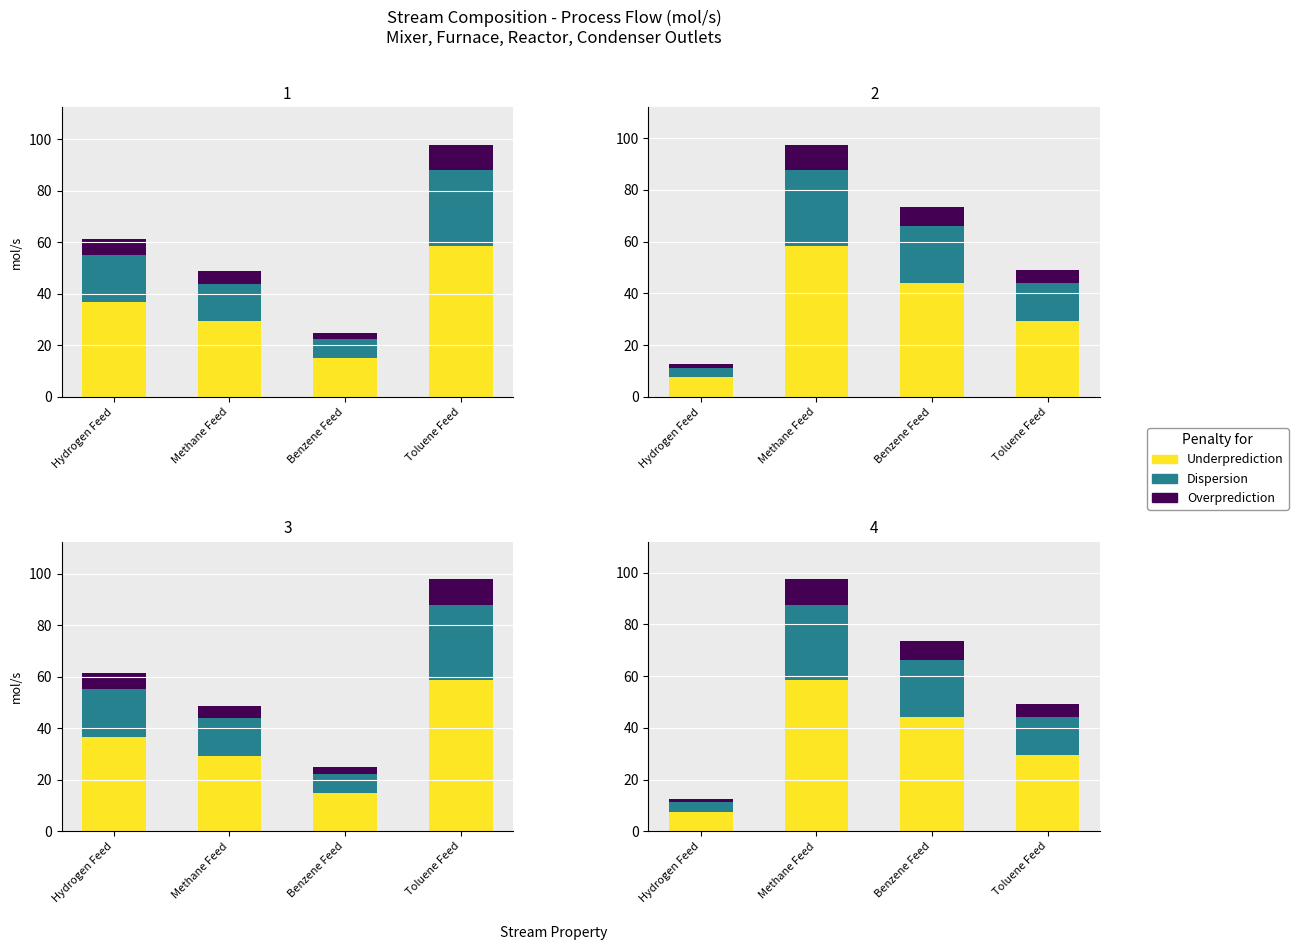

What is the minimum value shown in the chart?

1.3